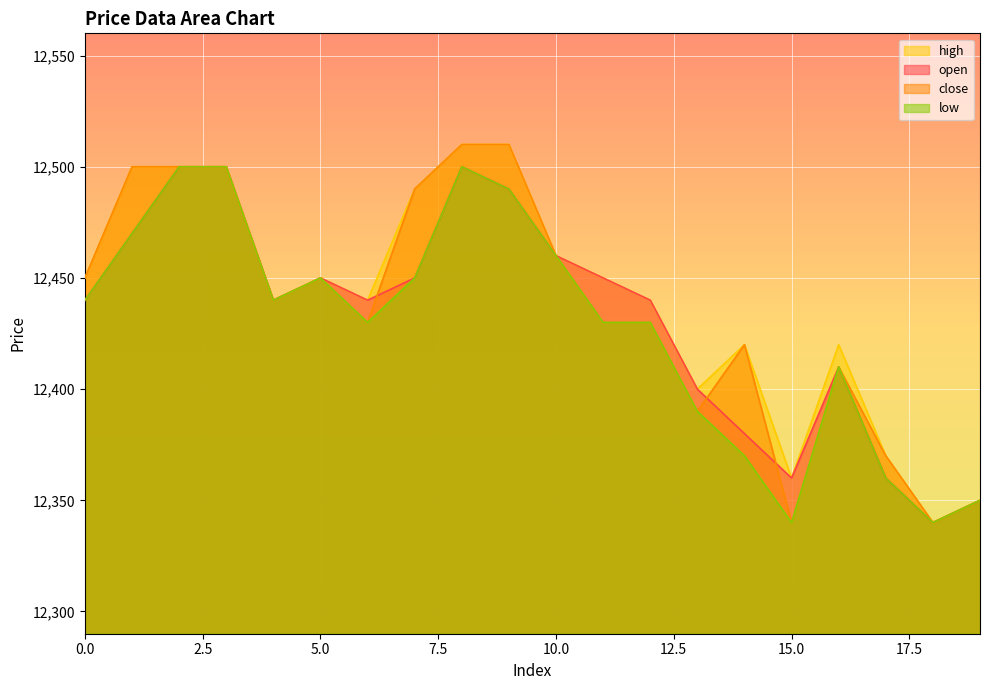

True or false: close and high intersect in this chart.

False